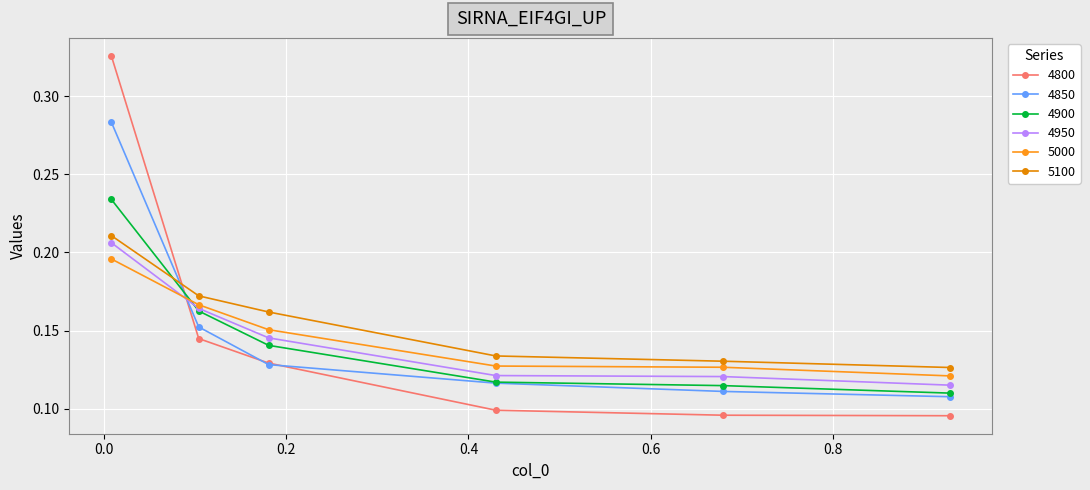

True or false: 4900 has more than 1 interior local peaks.

False